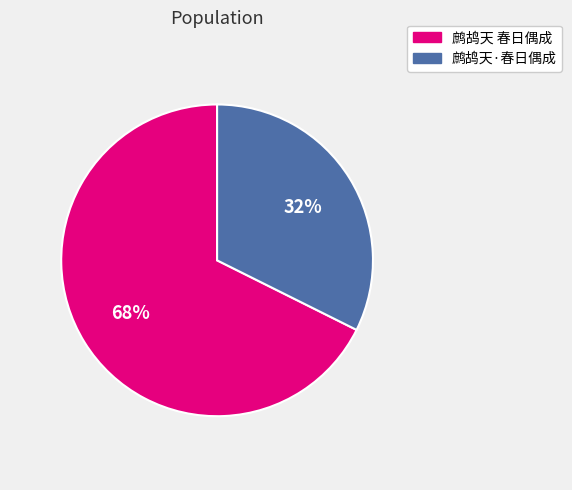

Which category accounts for the majority?

鹧鸪天 春日偶成